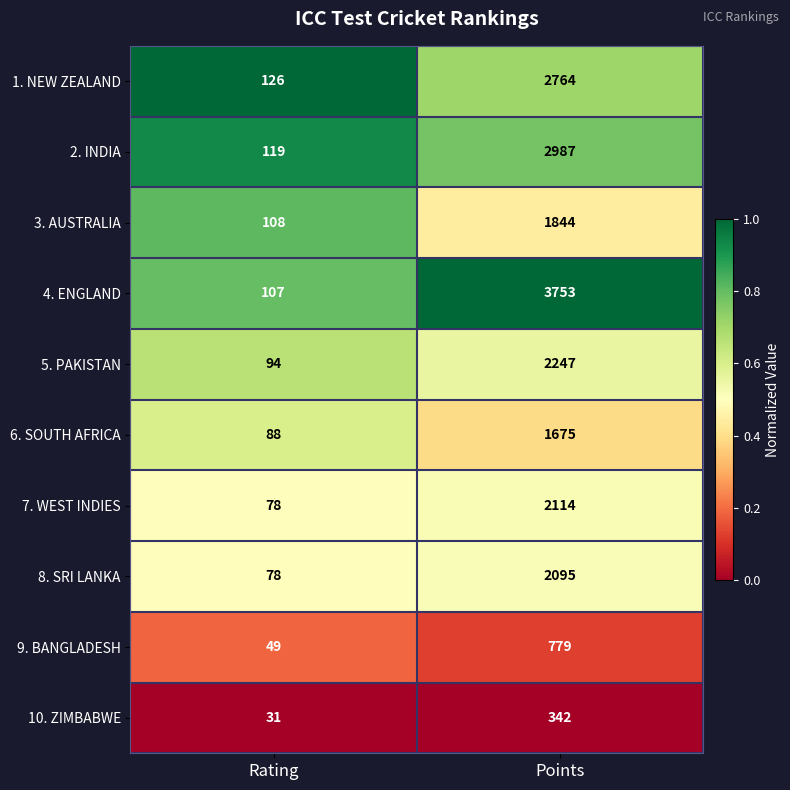

How many distinct data groups are displayed?

10